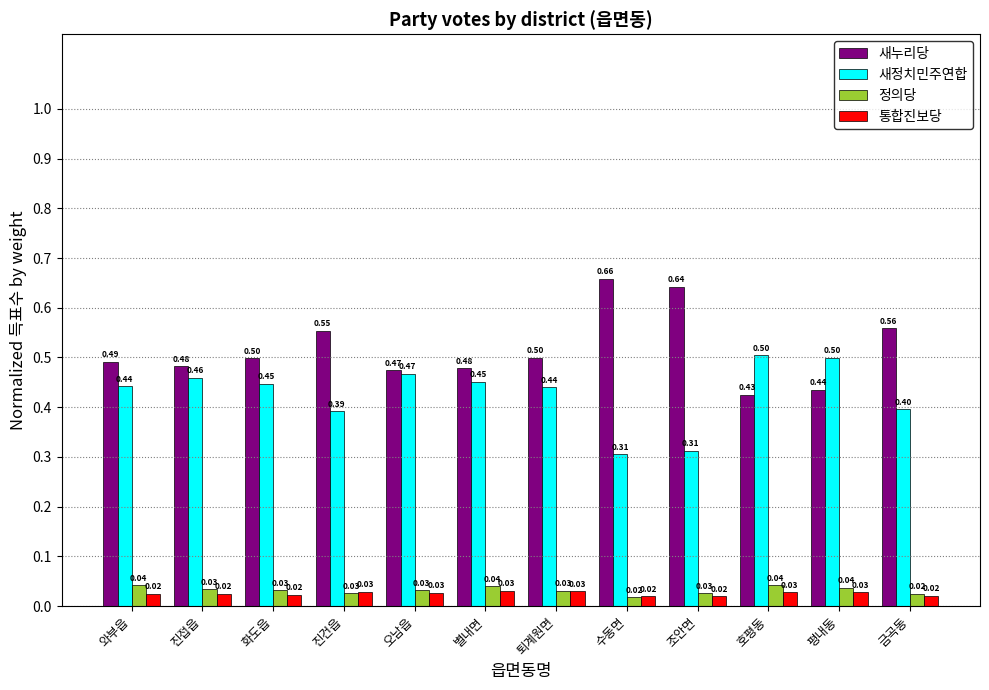

What are all the series names shown in the legend?

새누리당, 새정치민주연합, 정의당, 통합진보당